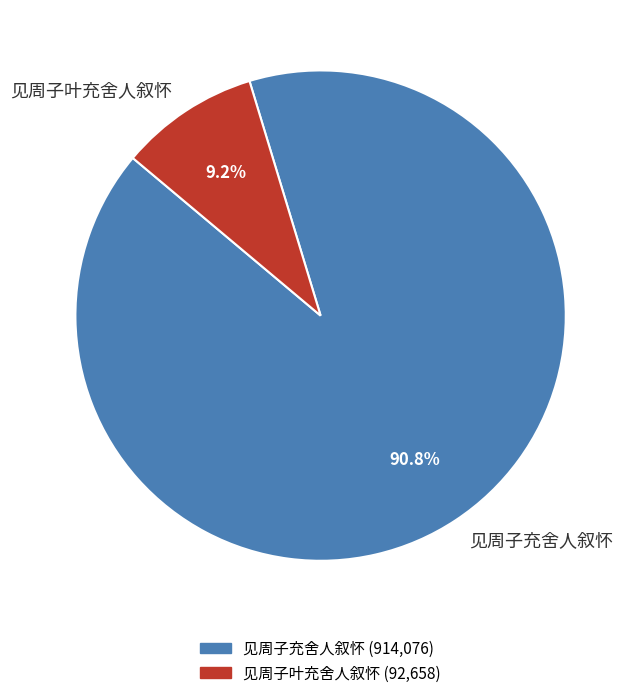

To the nearest percent, what is the combined percentage of 见周子充舍人叙怀 and 见周子叶充舍人叙怀?

100%